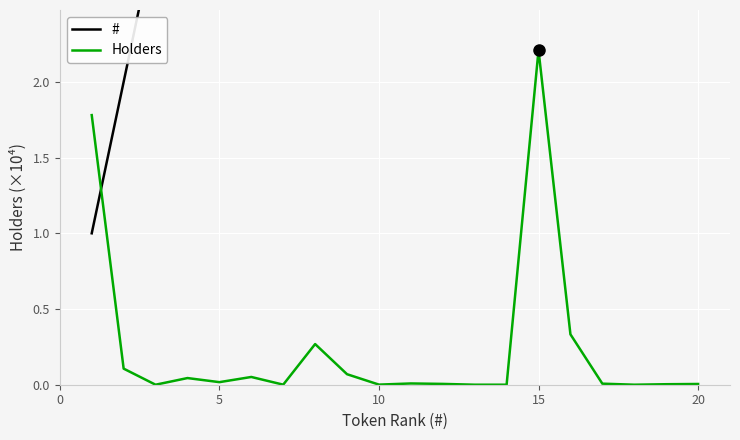

Is it true that Holders equals 2.2 at 15?

True